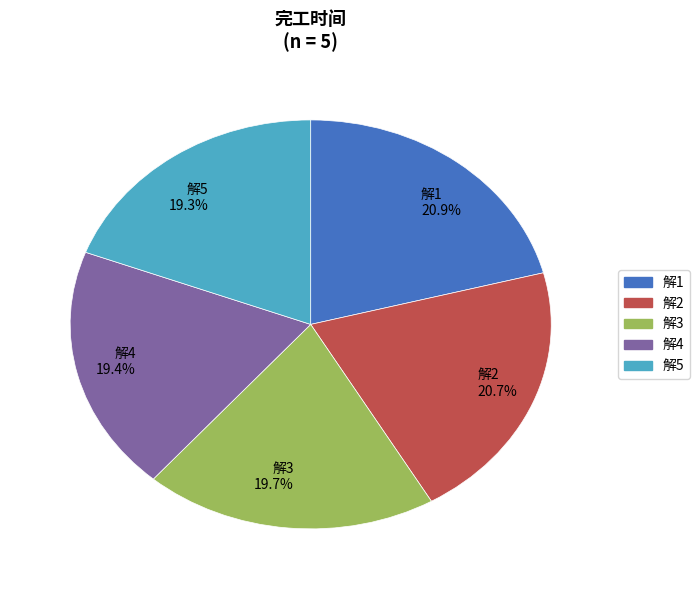

Combined, what portion of the pie is 解2 and 解3?

40.4%